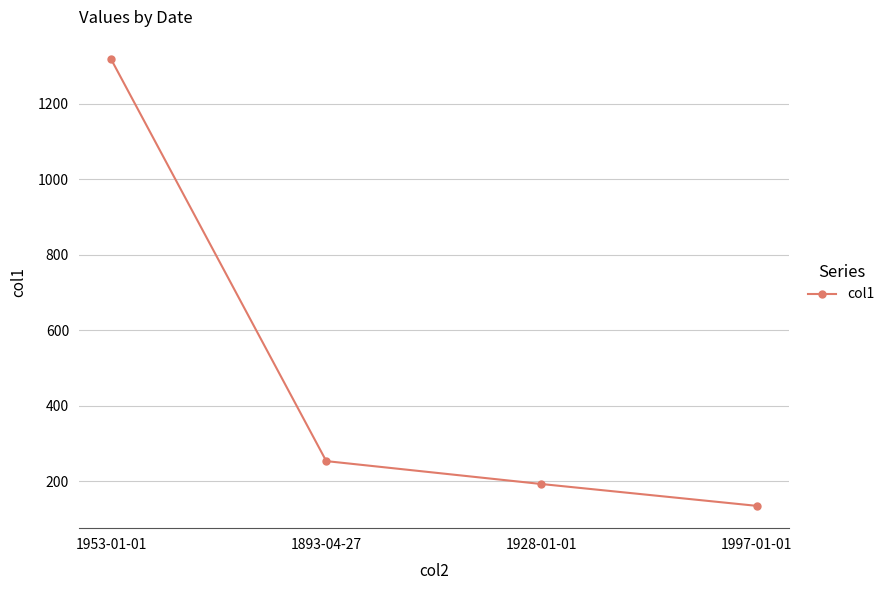

How many lines are shown in the chart?

1